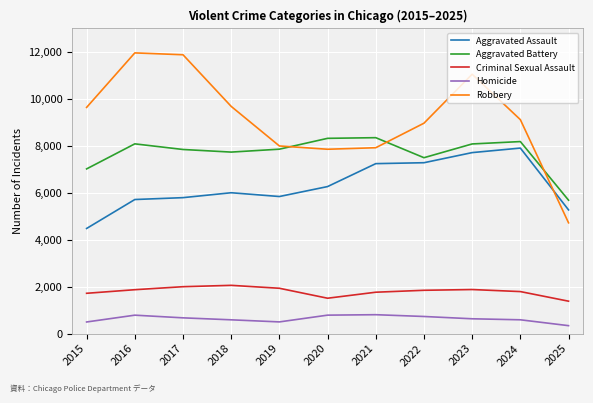

True or false: Robbery has more than 1 interior local peaks.

True